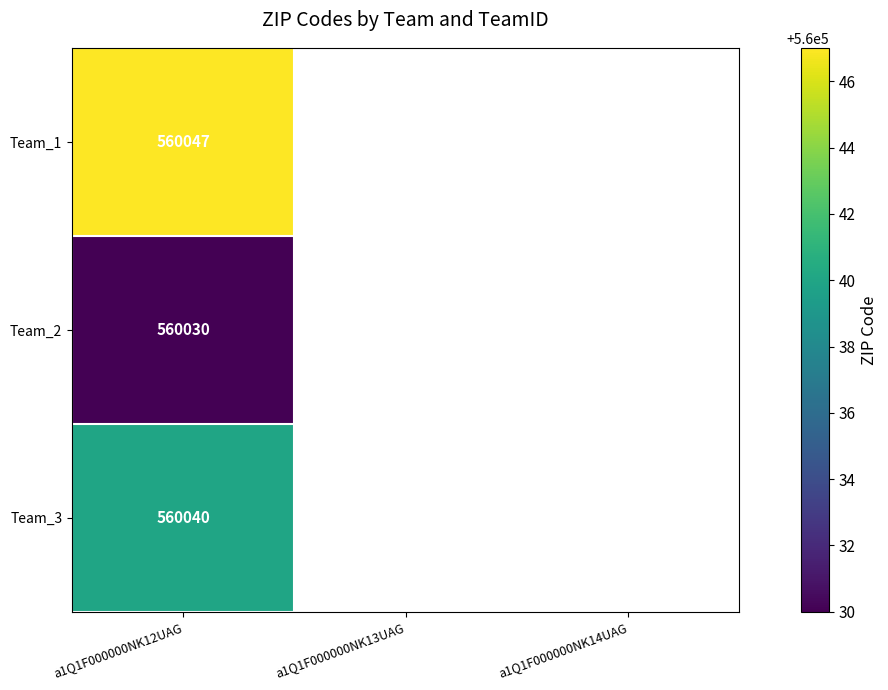

Which label corresponds to the largest value in the chart?

a1Q1F000000NK12UAG